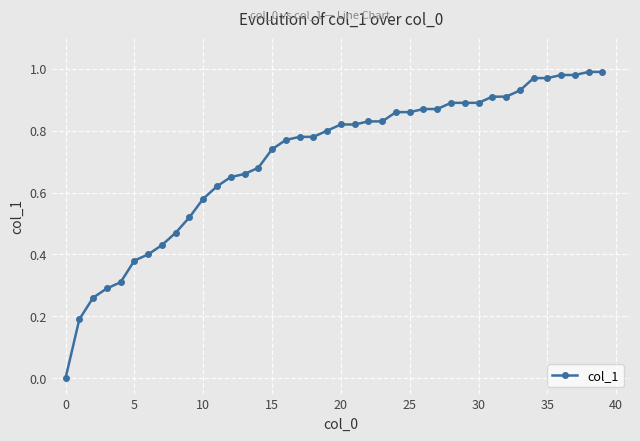

What is the sum of all values?

28.4